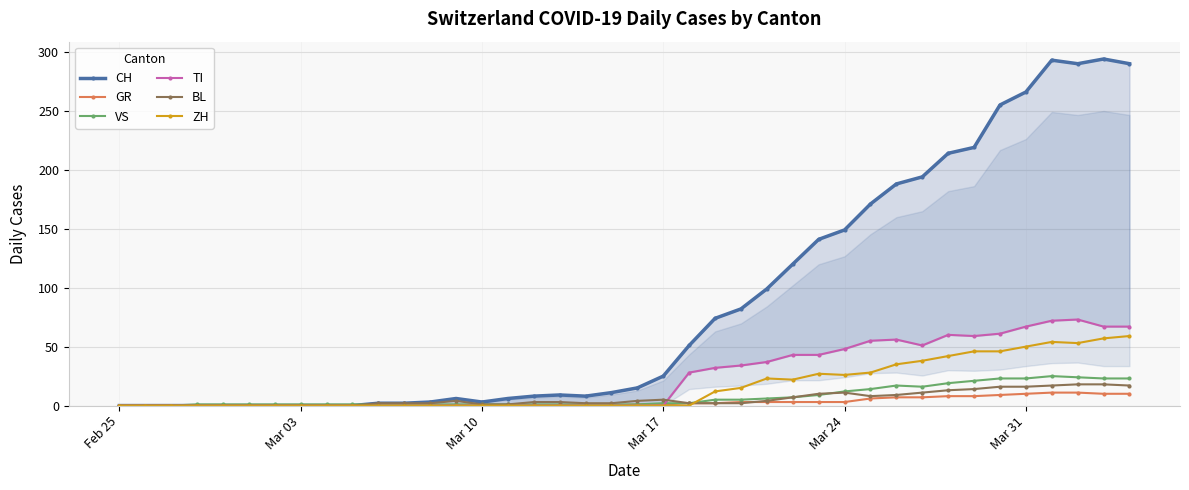

Rank the series by their maximum value, from highest to lowest.

CH, TI, ZH, VS, BL, GR